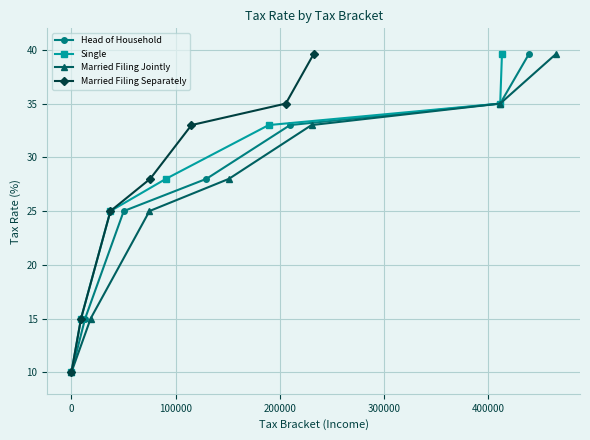

True or false: Head of Household has more than 0 points higher than both neighbors.

False